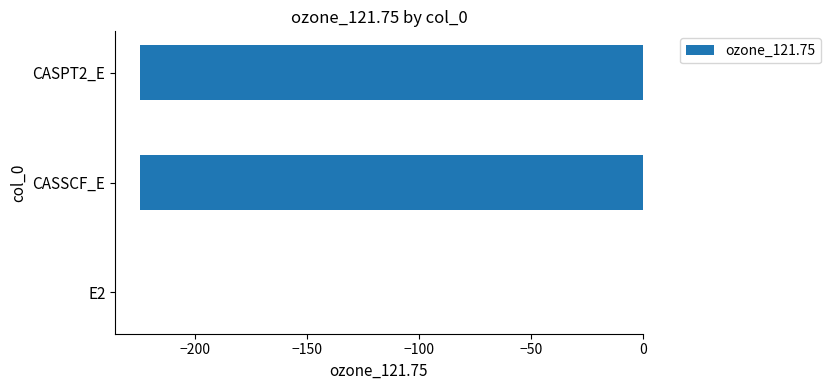

Which label corresponds to the largest value in the chart?

E2